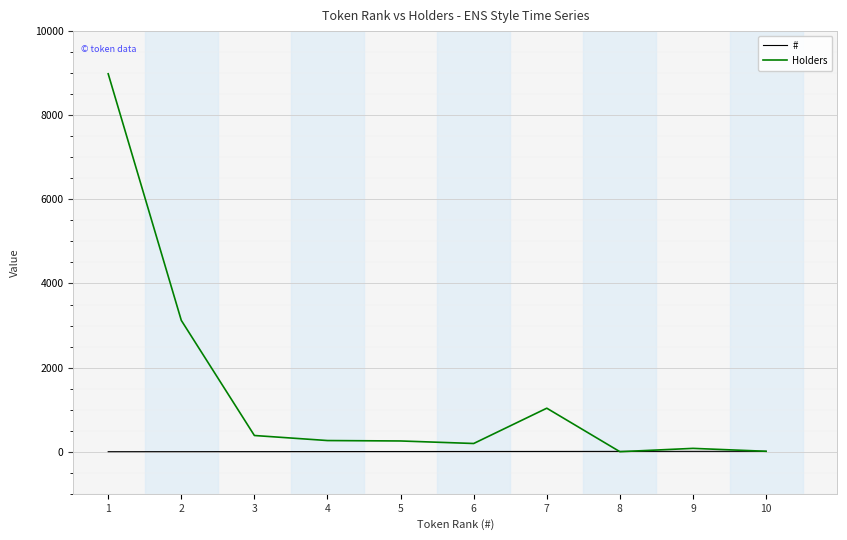

How many values in the # series are below 6?

5